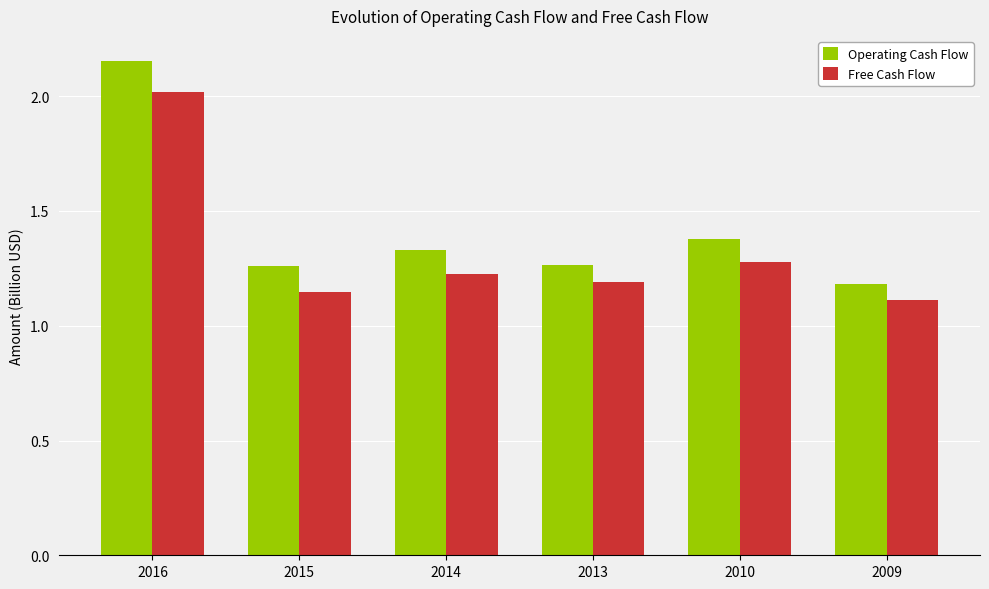

Are the bars grouped side by side (vs. stacked)?

Yes